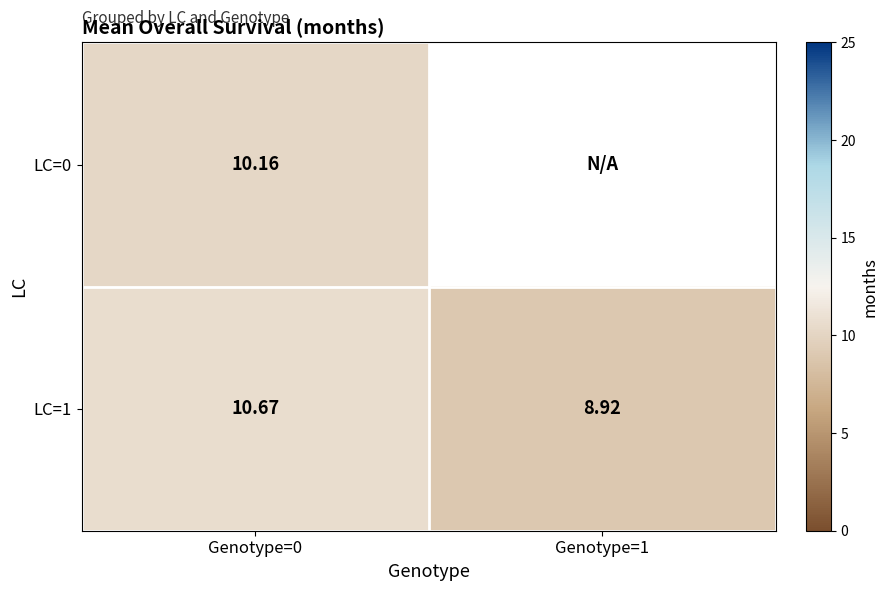

Rank the categories by LC=0 value from lowest to highest.

Genotype=0, Genotype=1